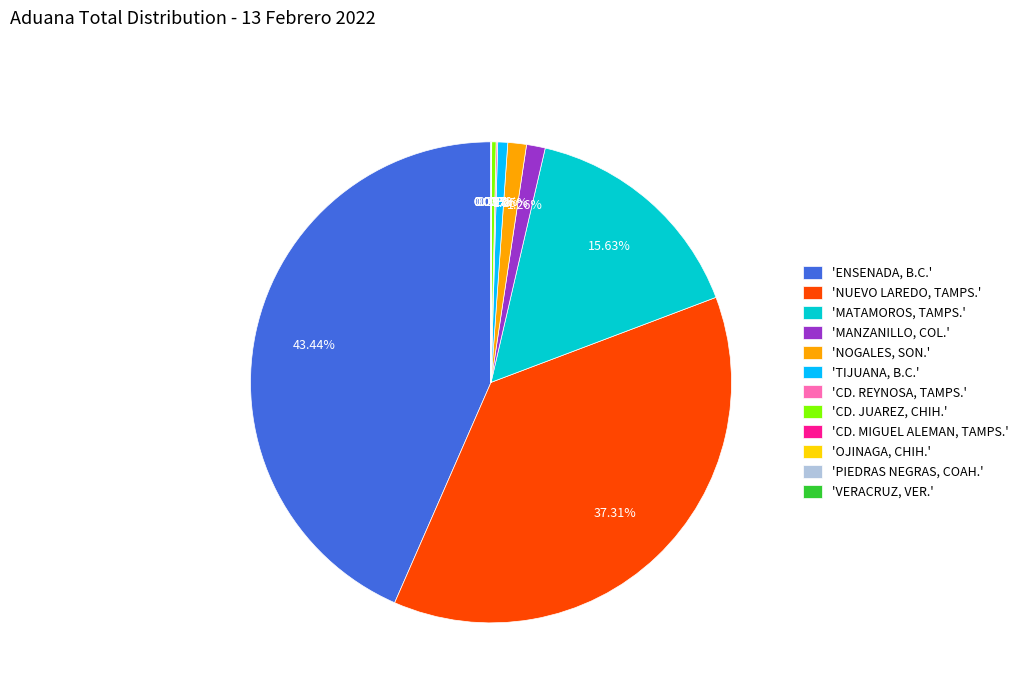

Does 'MANZANILLO, COL.' represent more than half of the total?

No